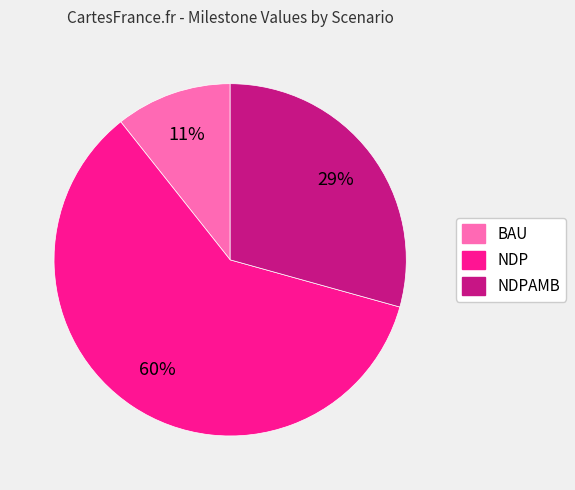

How many slices are in this pie chart?

3